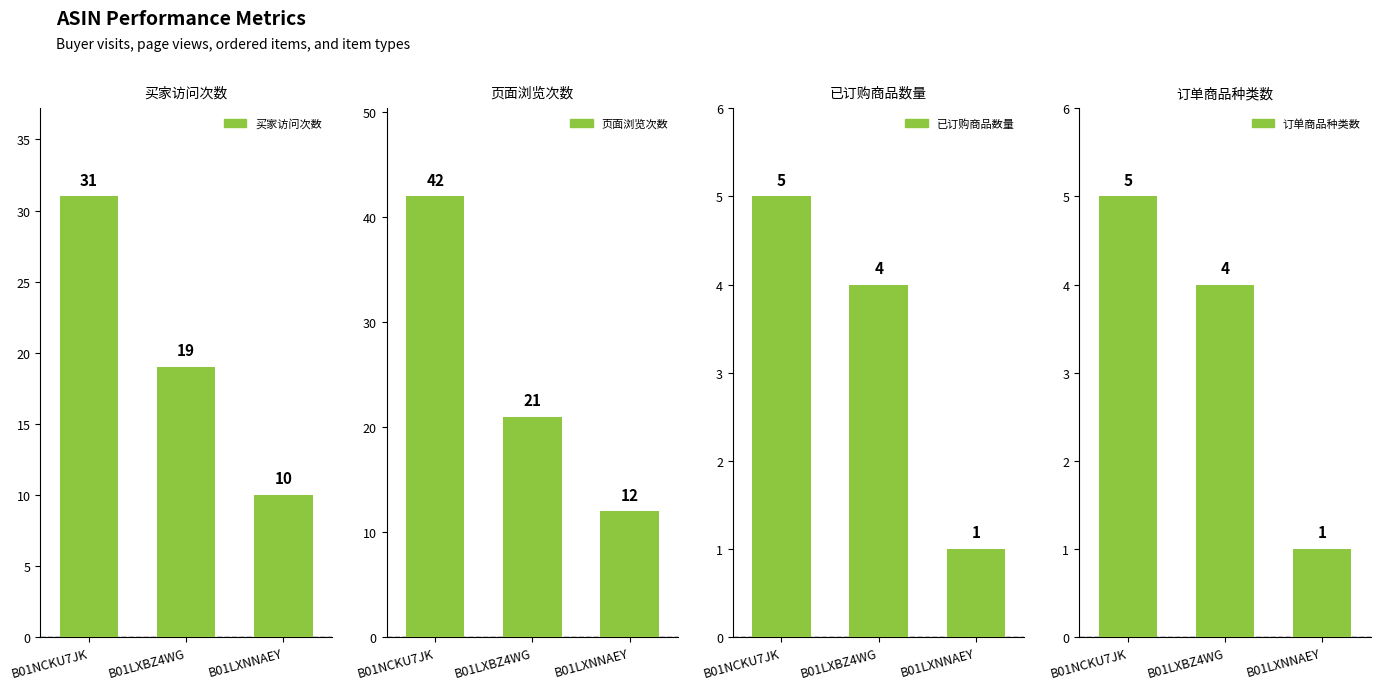

What is the total value across all series at B01LXBZ4WG?

48